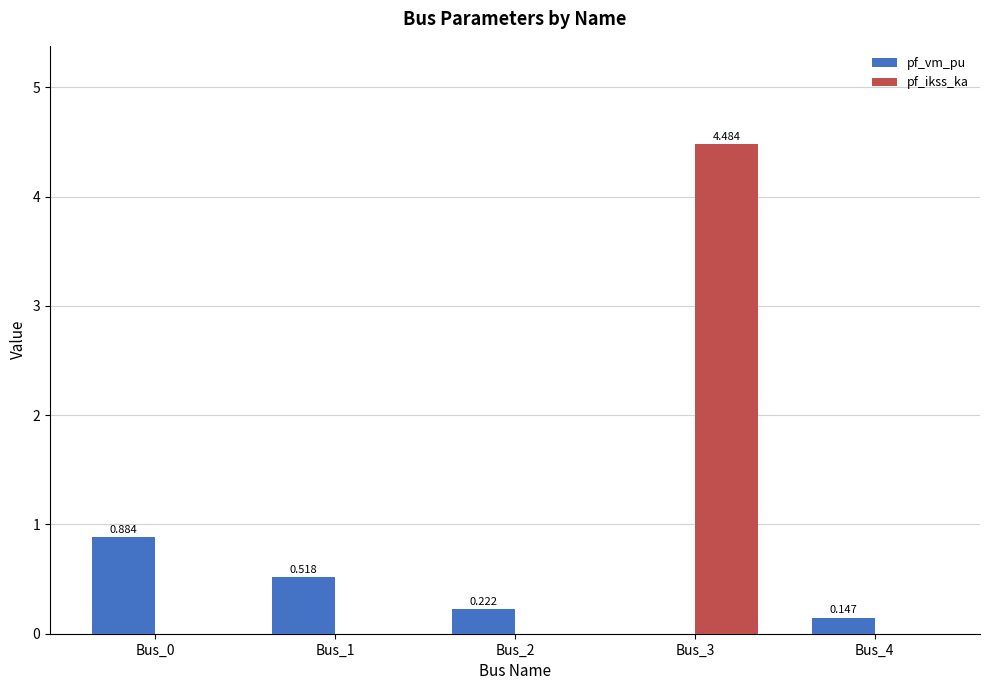

Which series has the largest total across all categories?

pf_ikss_ka